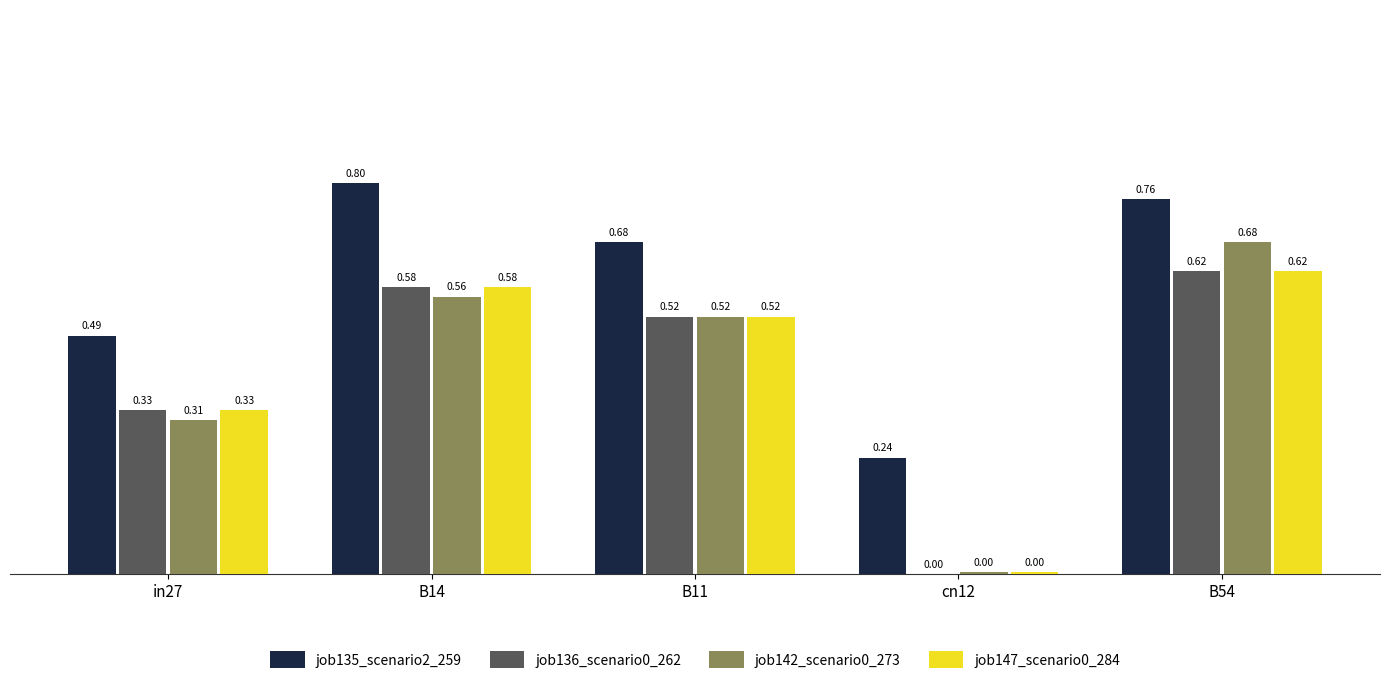

At which label does job147_scenario0_284 reach its peak?

B54